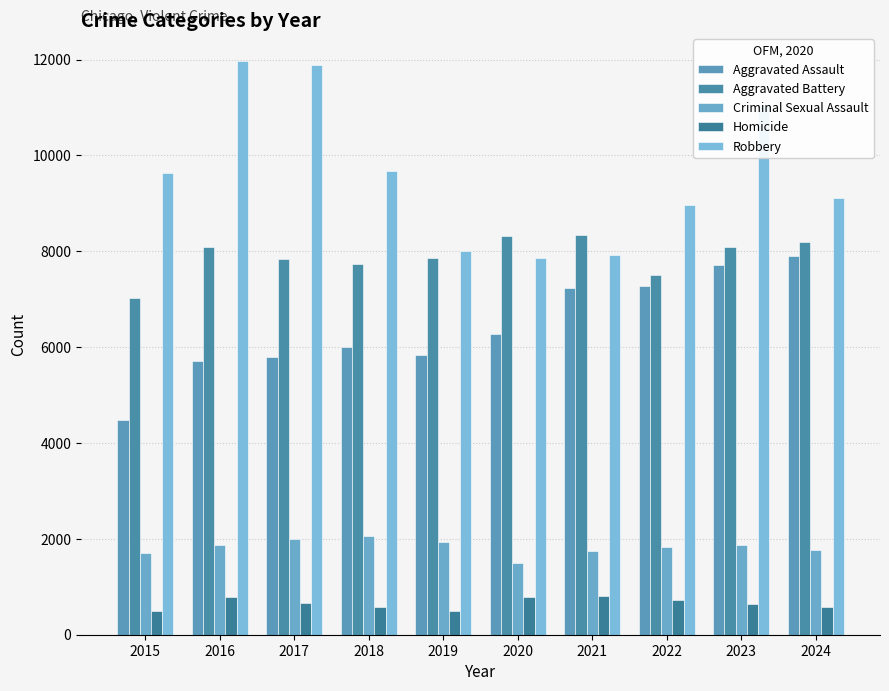

What is the sum of all Criminal Sexual Assault values?

18284